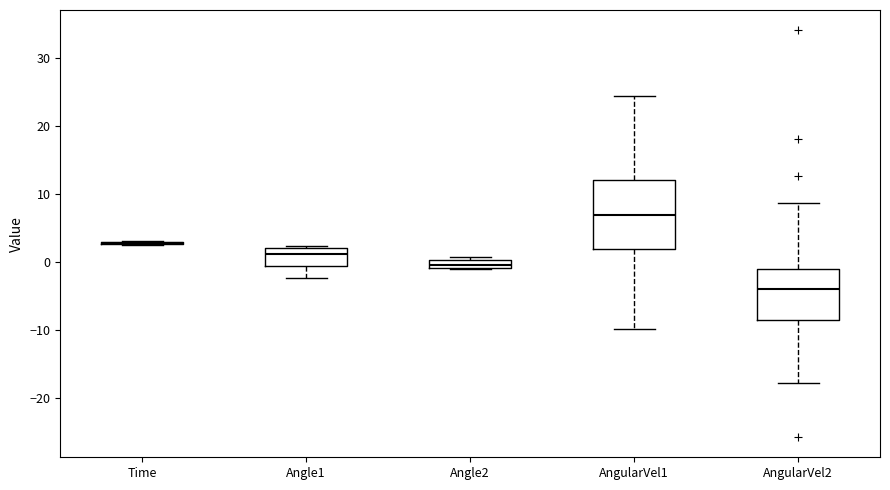

Where does the median line of the box for AngularVel1 sit on the y-axis? The values are not printed on the chart, so give them approximately, as read against the axis.

7